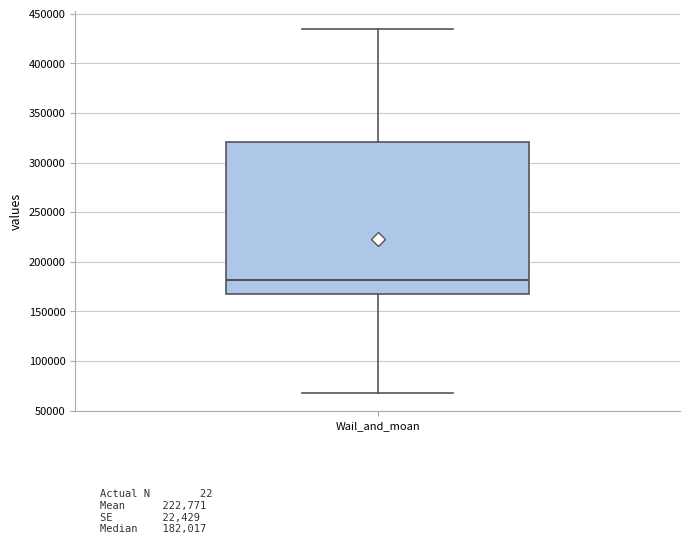

Where is the lower edge of the box for Wail_and_moan on the y-axis? The values are not printed on the chart, so give them approximately, as read against the axis.

170000